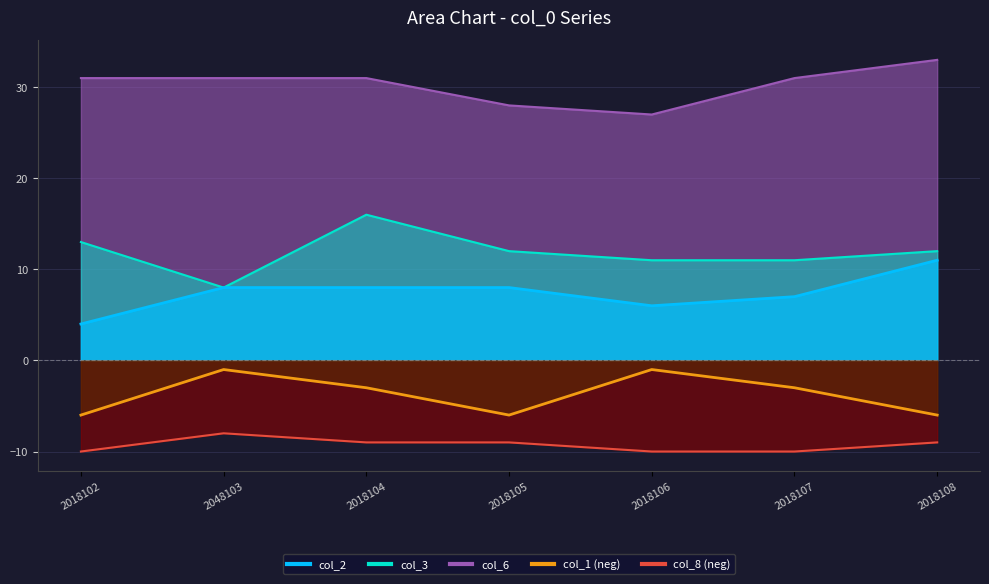

What is the label of the 4th point from the left?

2018105